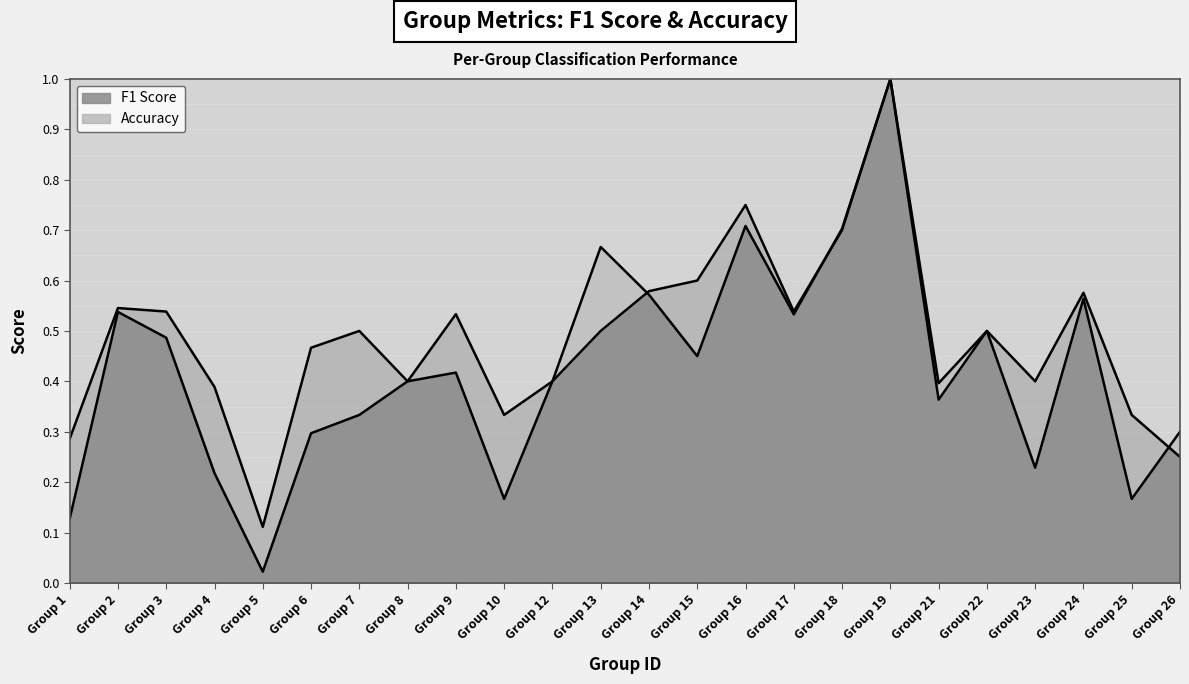

After their last crossing, which series has the higher values: f1 or accuracy?

f1